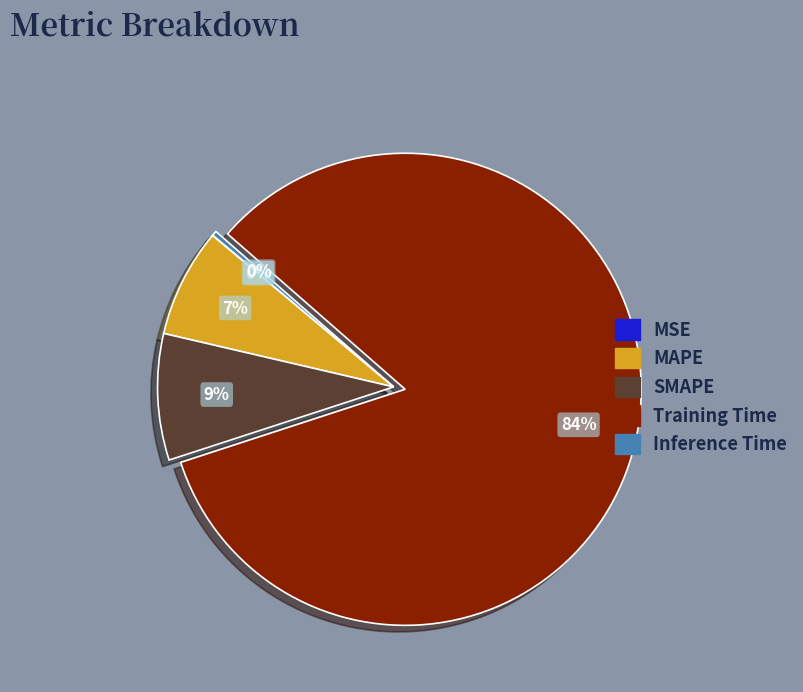

Combined, do SMAPE and Training Time account for over 50%?

Yes